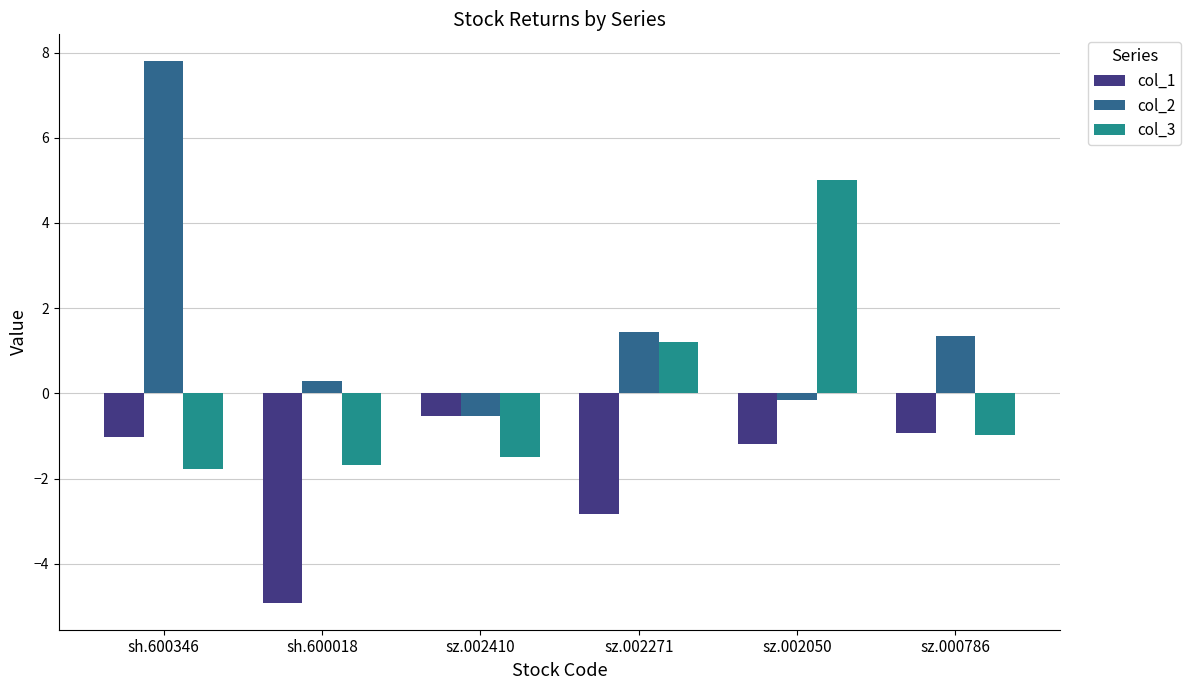

The value of col_2 at sz.000786 is 1.3. True or false?

True